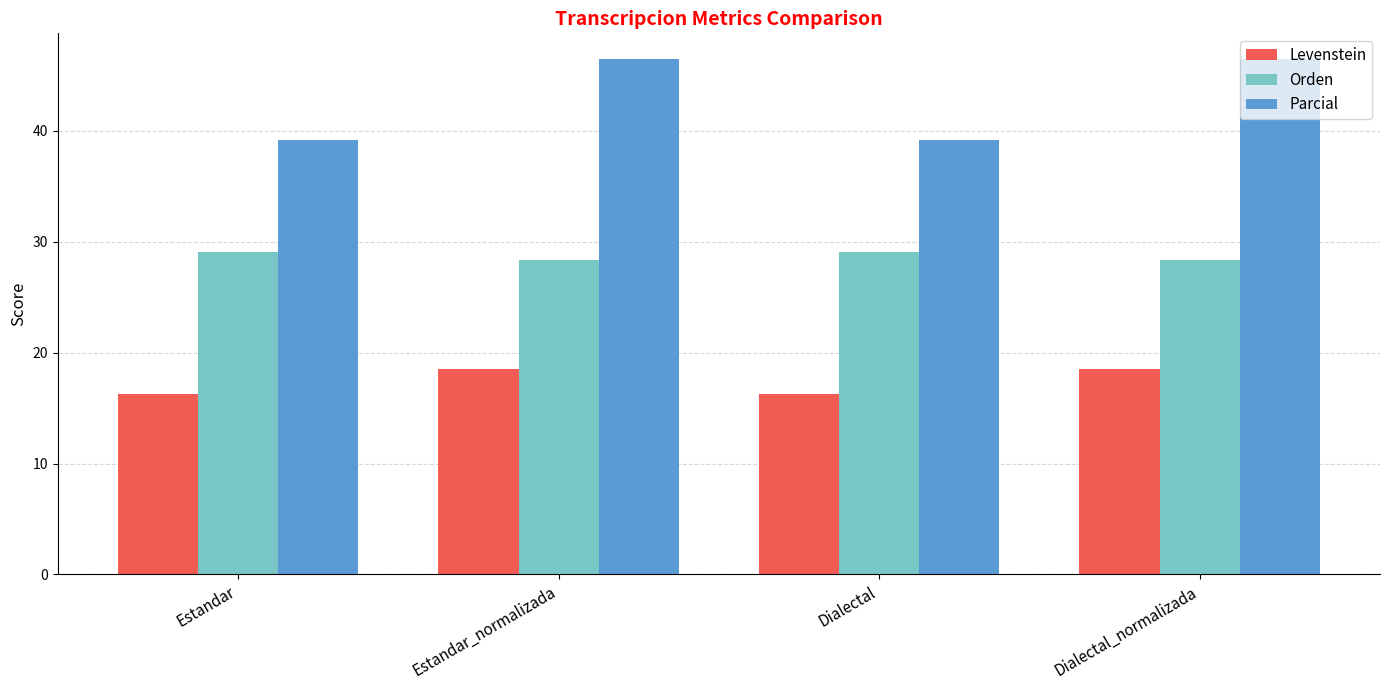

What is the difference between the second highest and minimum values in the Orden series?

0.8